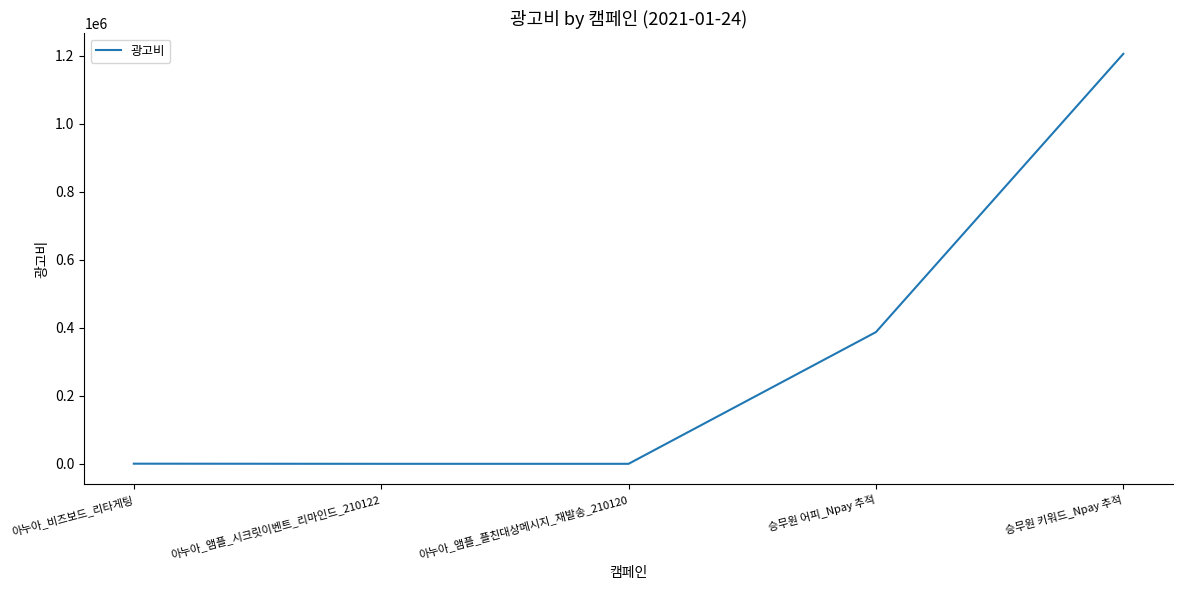

What is the average value?

318680.0